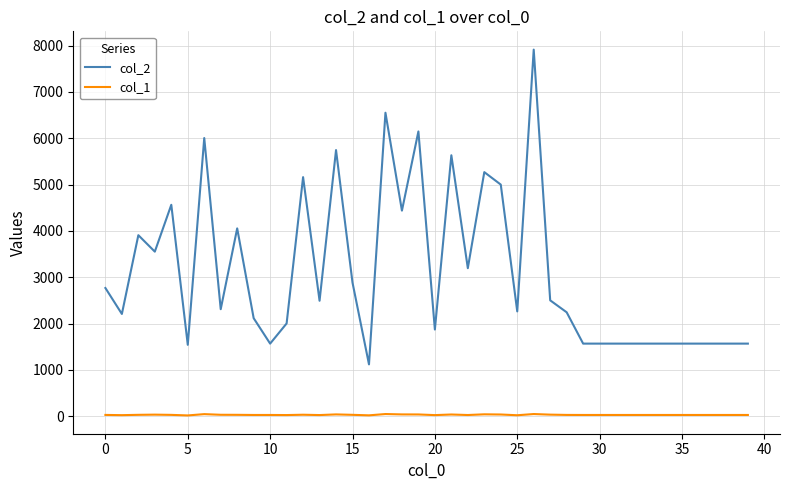

True or false: col_1 and col_2 cross at least once.

False